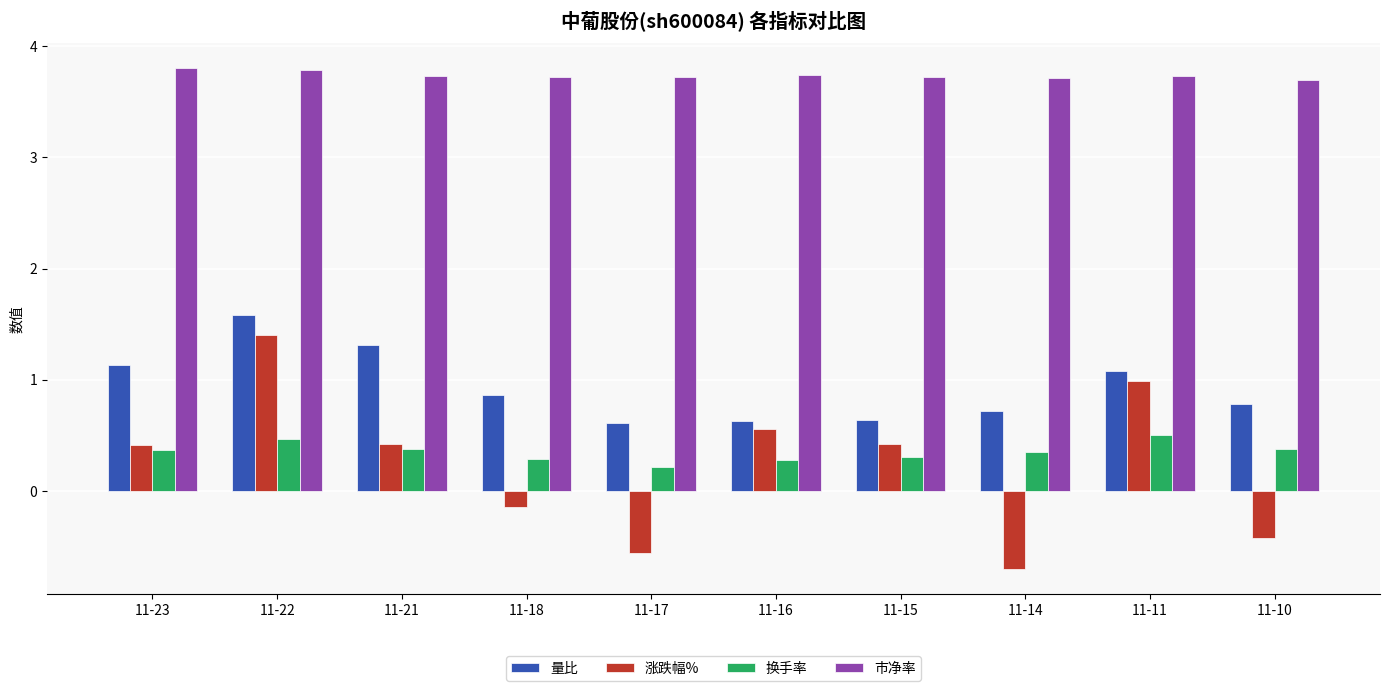

How many categories are shown in the chart?

10